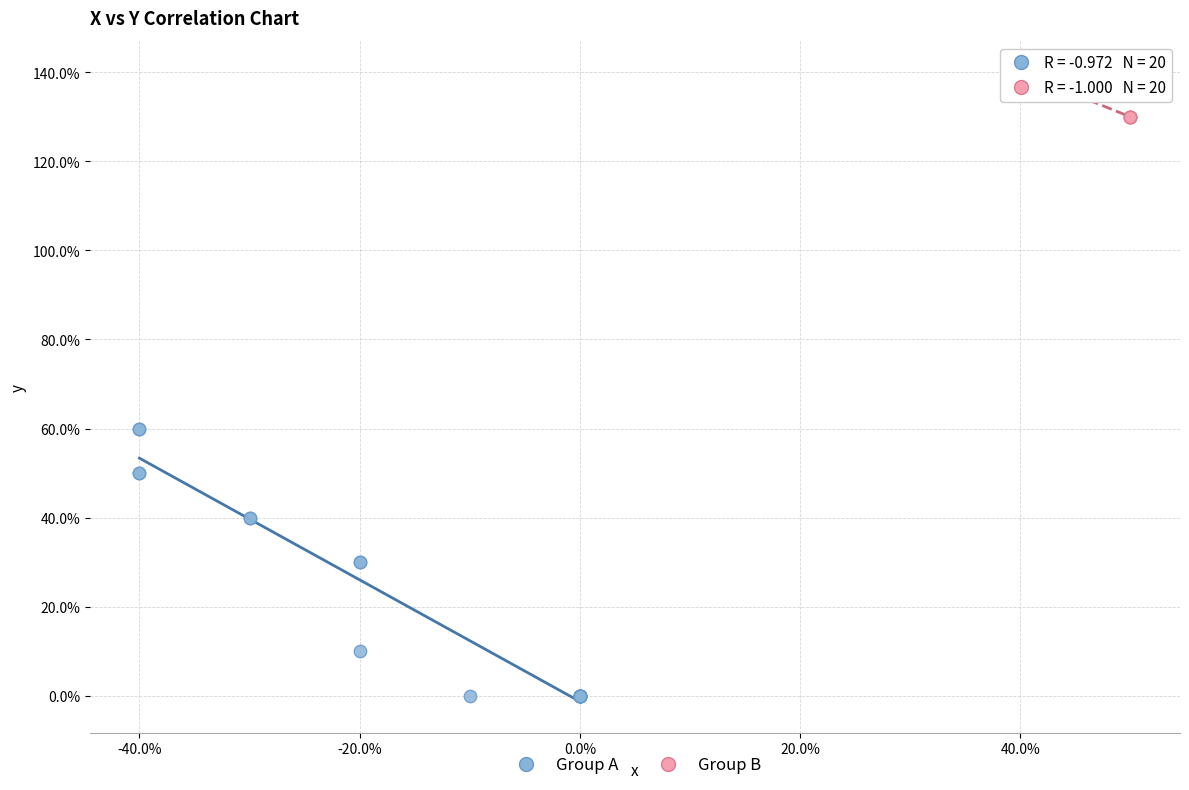

Which series contains the lowest Y value?

Group A